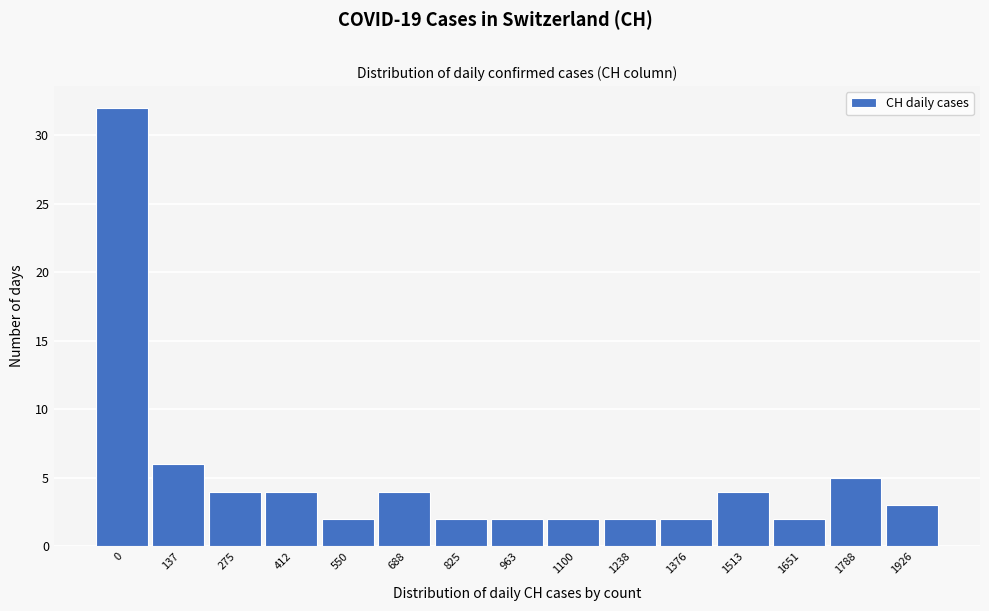

Reading right to left, transcribe all the data shown in this chart.

3	5	2	4	2	2	2	2	2	4	2	4	4	6	32